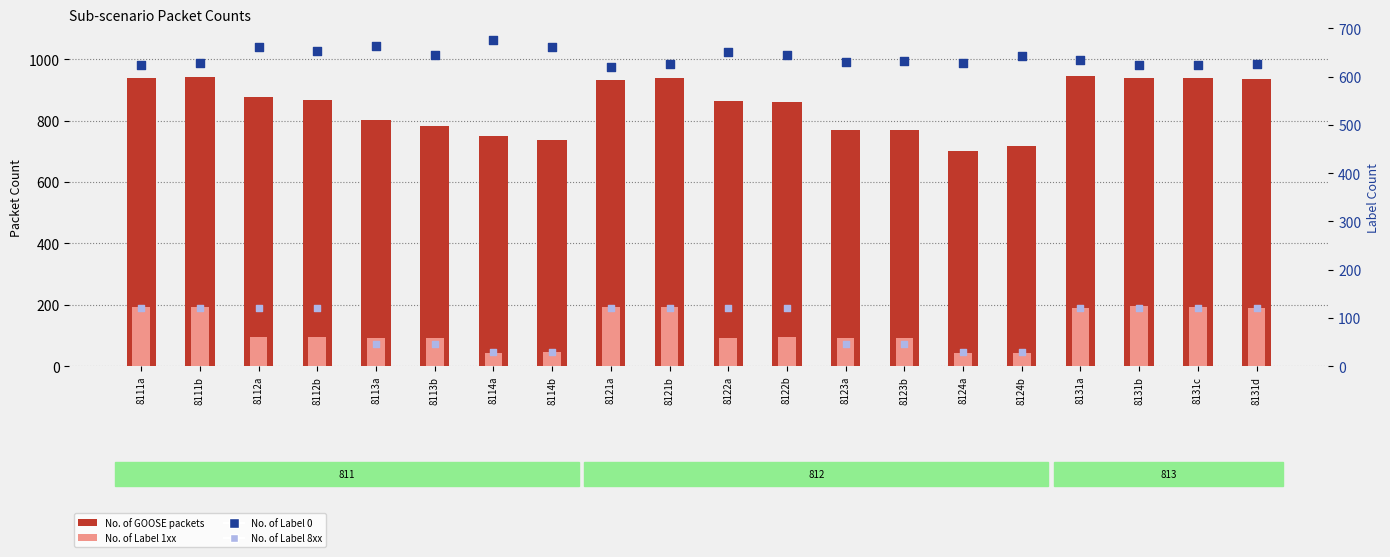

Which series reaches the minimum Y coordinate?

No. of Label 8xx